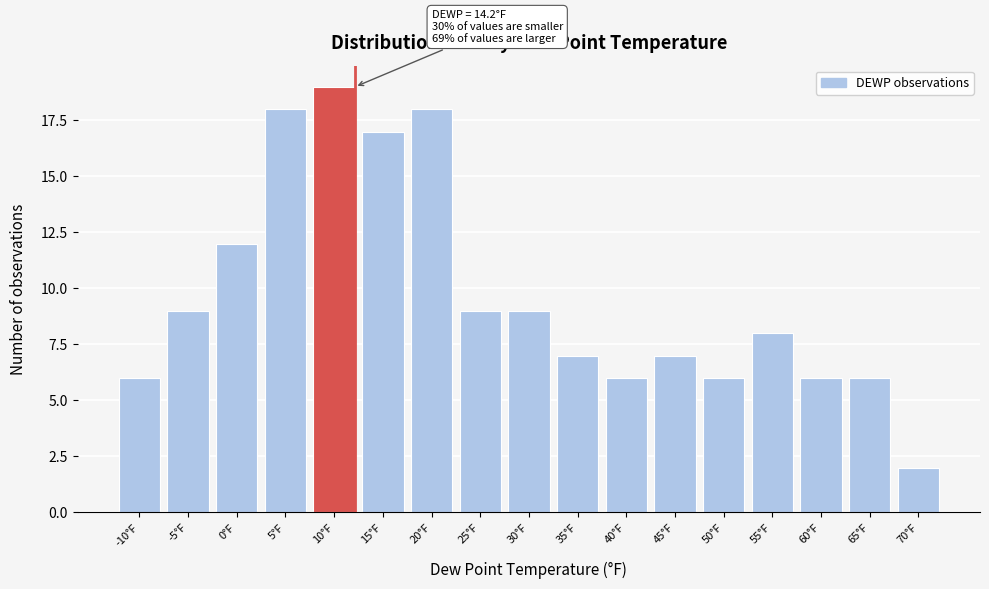

Reading left to right, transcribe all the data shown in this chart.

6	9	12	18	19	17	18	9	9	7	6	7	6	8	6	6	2